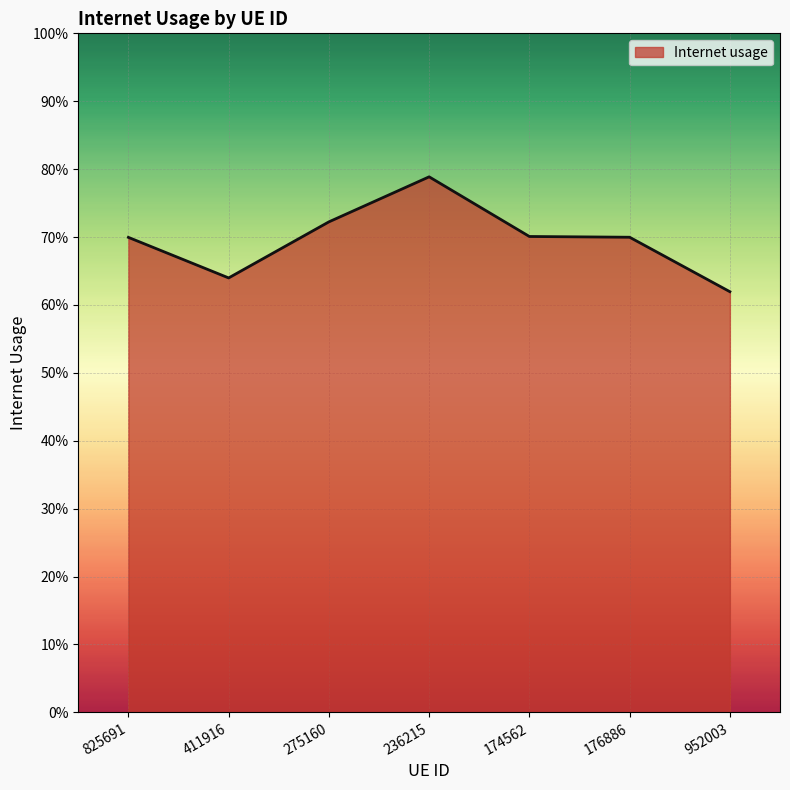

True or false: the data has more than 1 interior local peaks.

False